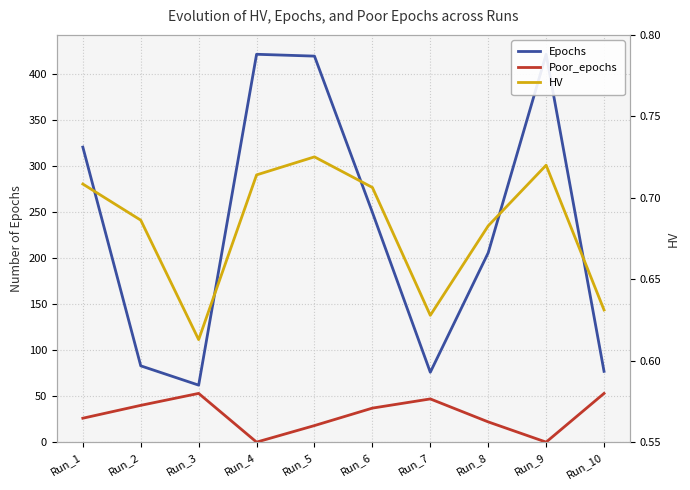

Which category has the highest value in the Poor_epochs series?

Run_3